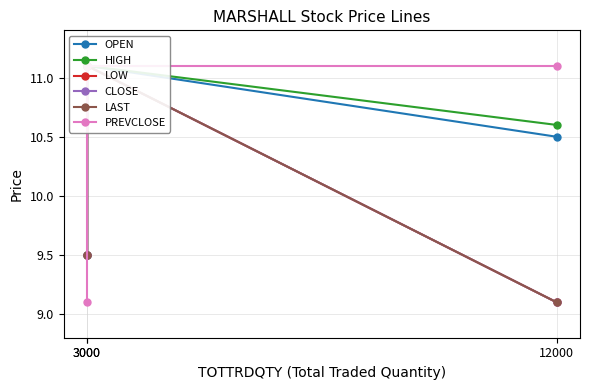

List the series in order of their peak value, lowest first.

OPEN, HIGH, LOW, CLOSE, LAST, PREVCLOSE